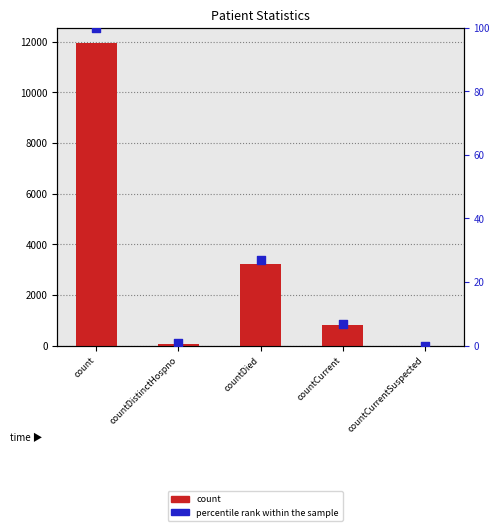

Is the value of count at countCurrent greater than the value of percentile rank within the sample at countCurrent?

Yes